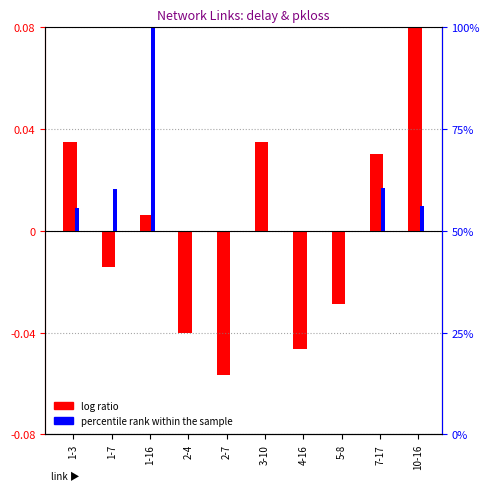

What is the highest value of the log ratio (delay) series?

0.1